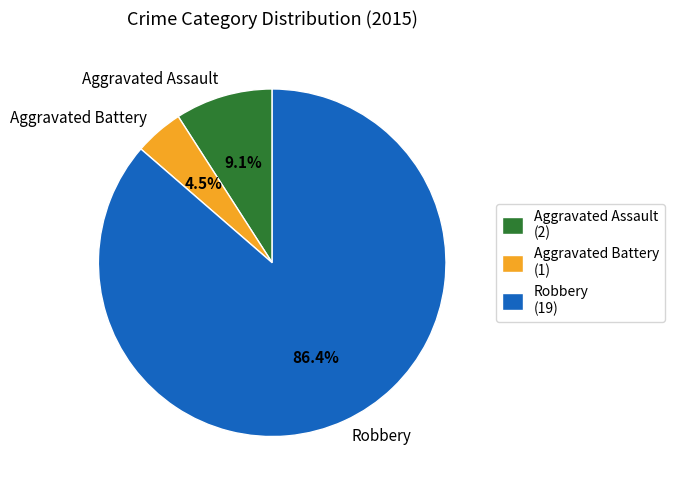

The Aggravated Assault slice represents 23% of the pie. True or false?

False